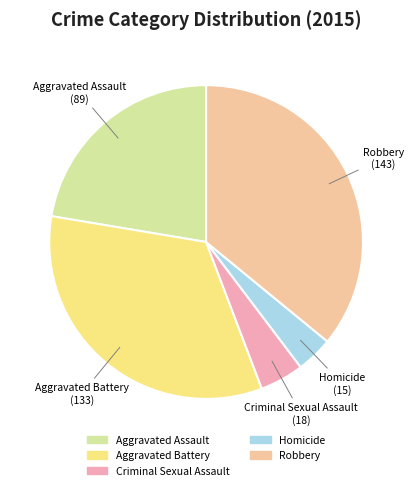

True or false: Criminal Sexual Assault accounts for 5% of the total.

True